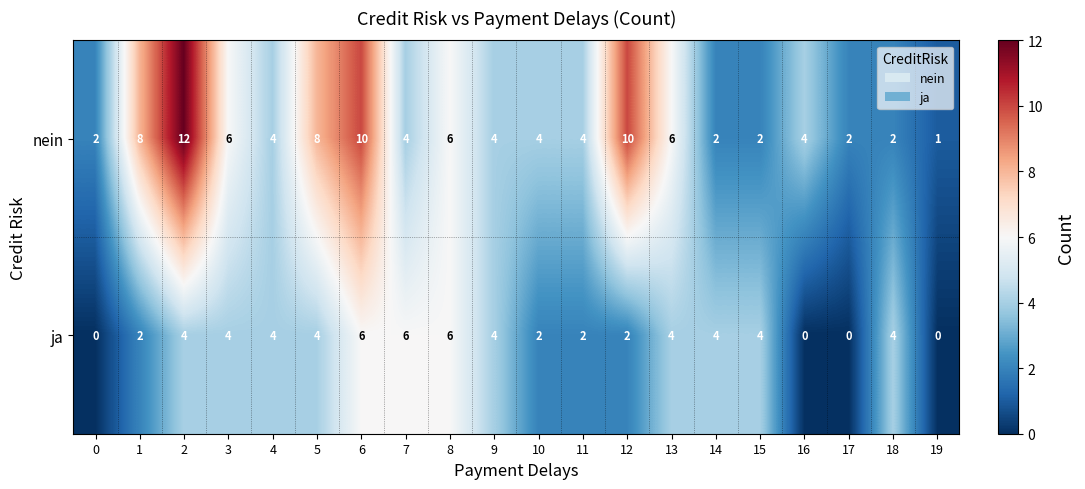

What is the total value across all series at 12?

12